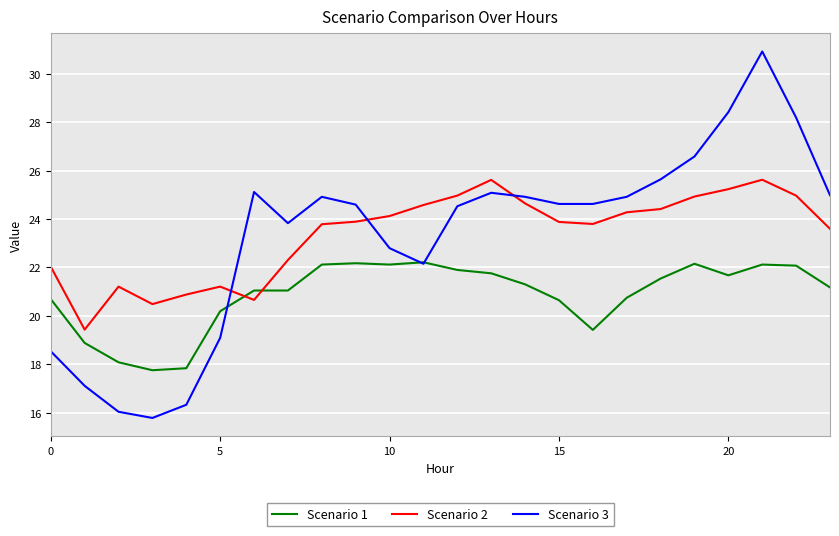

Which series has the widest spread of values?

Scenario 3